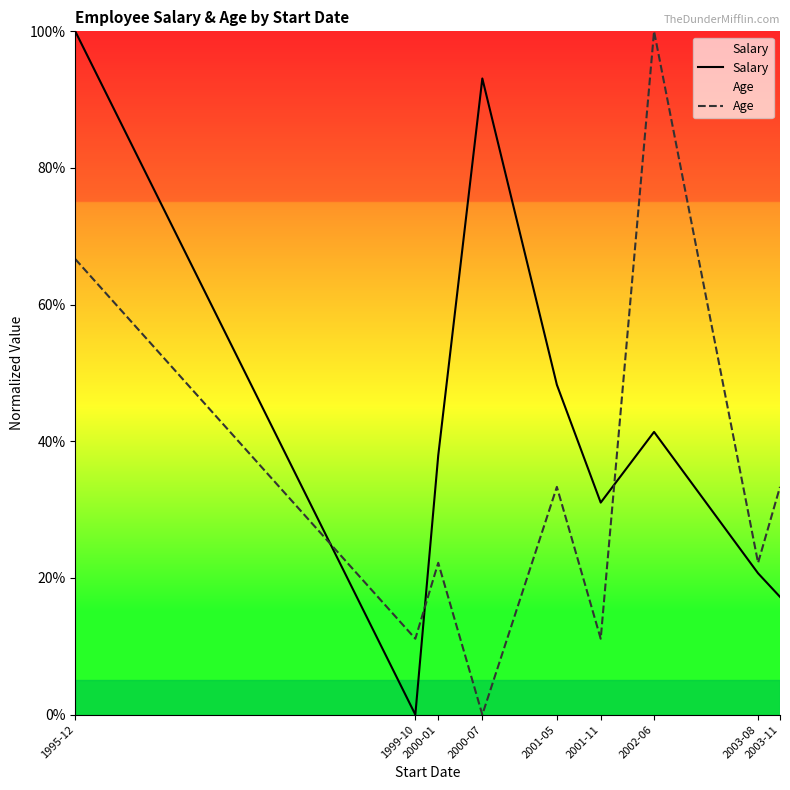

The value of Salary at 2001-05 is 78.1. True or false?

False